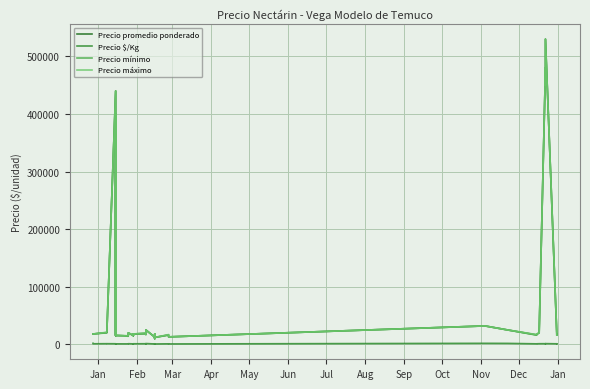

What is the smallest value displayed?

556